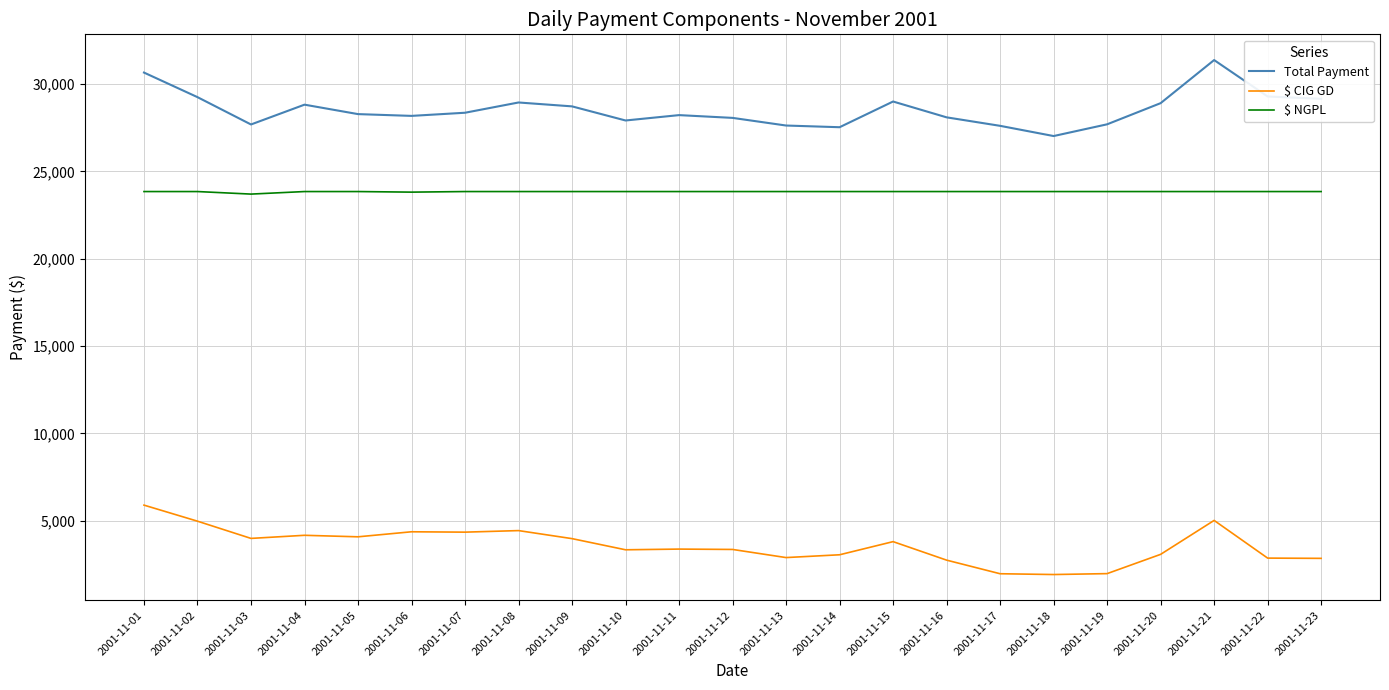

Where does the Total Payment series first go above 28275?

2001-11-01